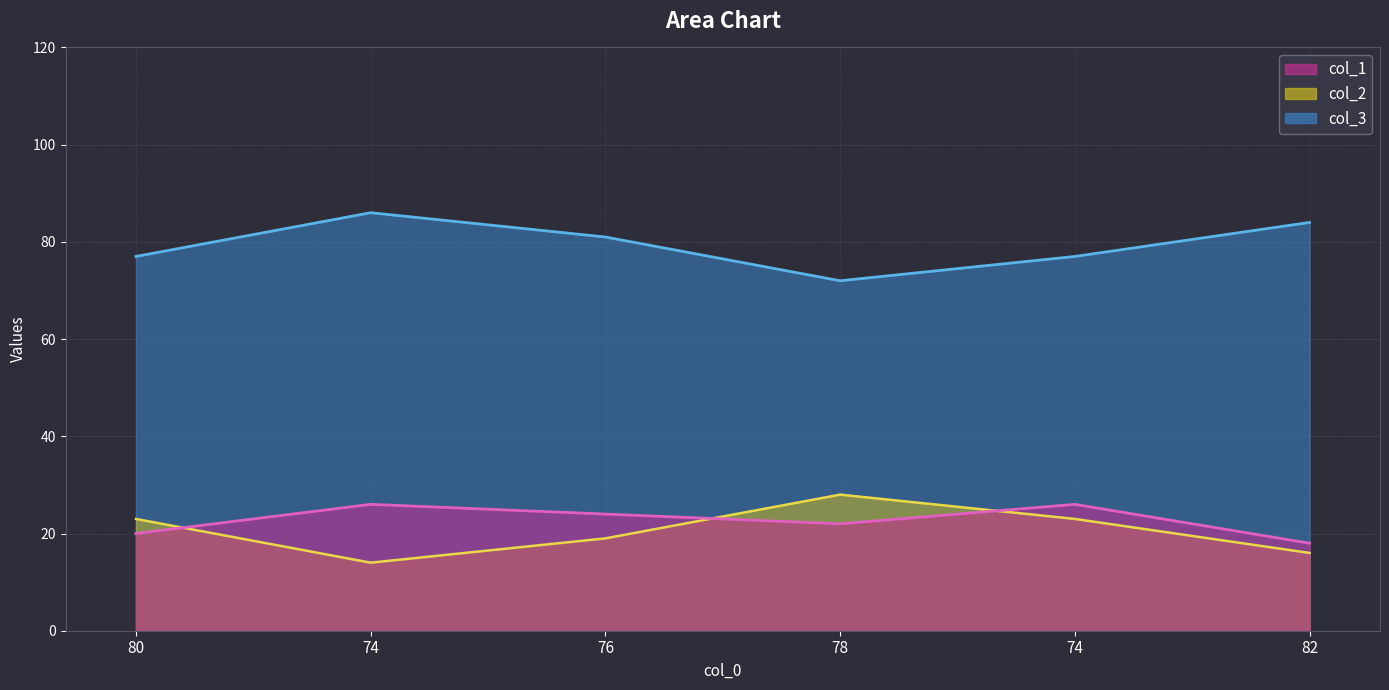

Which series has the largest range (max minus min)?

col_3 line